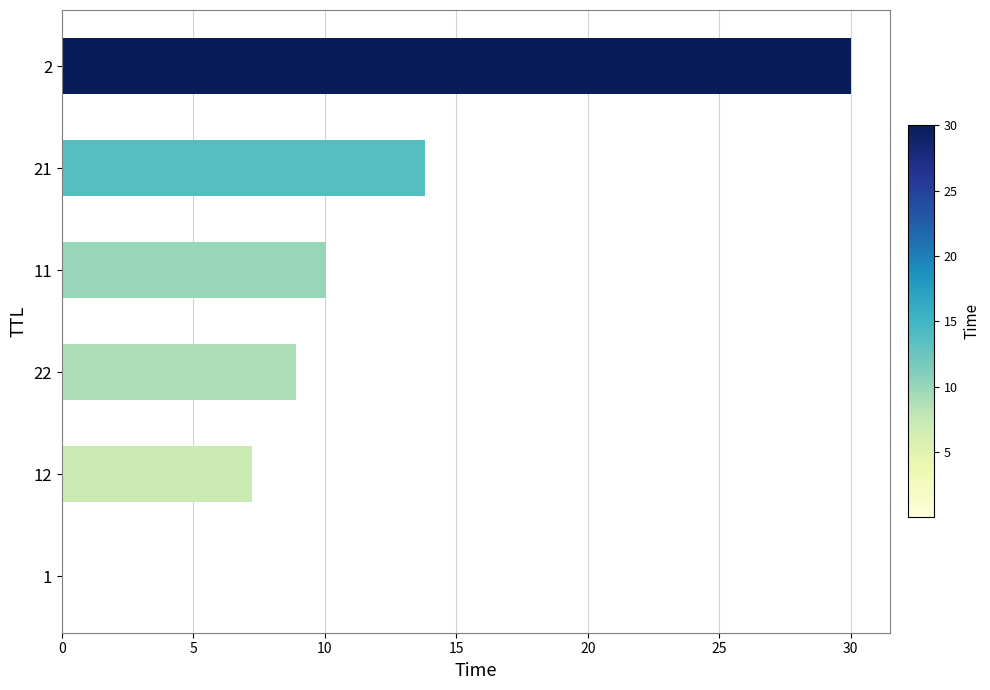

True or false: the data shows 17.1 at 11.

False